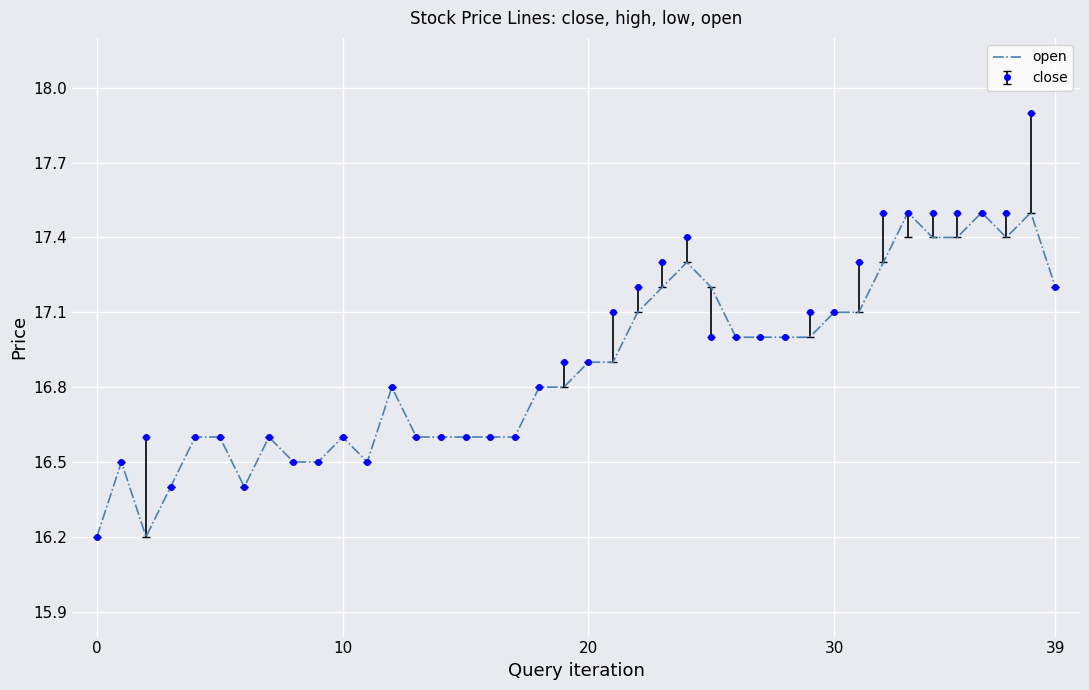

What is the highest value of the open series?

17.5